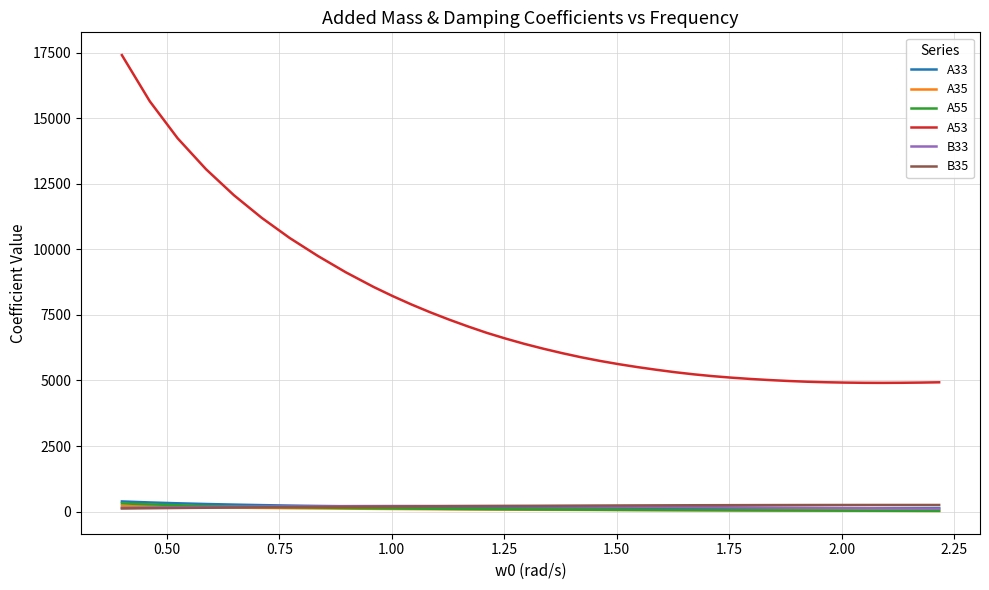

What is the difference between the maximum and second lowest values in the A35 series?

197.4